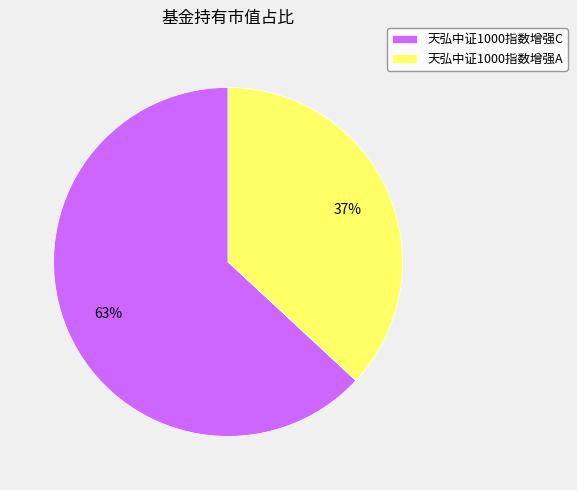

Which slice is the largest?

天弘中证1000指数增强C